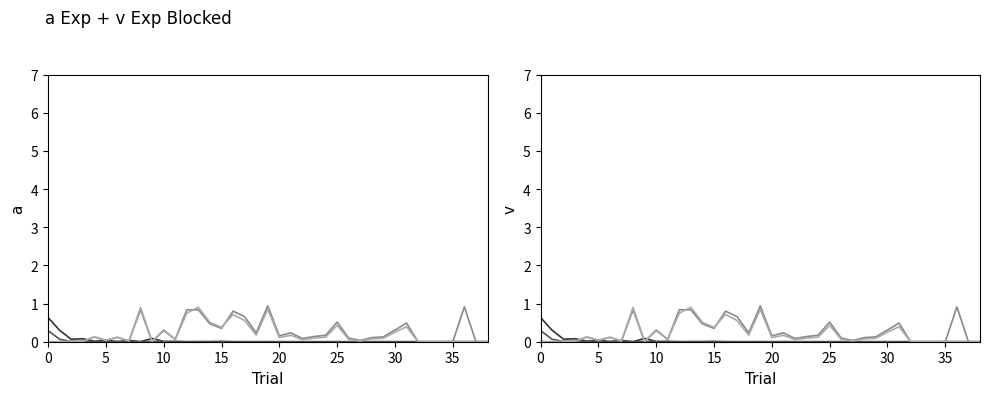

Reading right to left, list all the values displayed in this chart.

col_34: 0.0	0.0	0.0	0.0	0.0	0.0	0.0	0.0	0.0	0.0	0.0	0.0	0.0	0.0	0.0	0.0	0.0	0.0	0.0	0.0	0.0	0.0	0.0	0.0	0.0	0.0	0.0	0.0	0.0	0.1	0.0	0.0	0.0	0.0	0.0	0.1	0.1	0.3	0.6
col_35: 0.0	0.0	0.0	0.0	0.0	0.0	0.0	0.0	0.0	0.0	0.0	0.0	0.0	0.0	0.0	0.0	0.0	0.0	0.0	0.0	0.0	0.0	0.0	0.0	0.0	0.0	0.0	0.0	0.0	0.0	0.0	0.0	0.0	0.0	0.0	0.0	0.0	0.1	0.3
col_36: 0.0	0.0	0.9	0.0	0.0	0.0	0.0	0.5	0.3	0.1	0.1	0.0	0.1	0.5	0.2	0.1	0.1	0.2	0.2	0.9	0.2	0.7	0.8	0.3	0.5	0.8	0.8	0.1	0.3	0.0	0.8	0.0	0.1	0.0	0.1	0.0	0.0	0.0	0.0
col_37: 0.0	0.0	0.0	0.0	0.0	0.0	0.0	0.4	0.3	0.1	0.1	0.0	0.1	0.4	0.1	0.1	0.1	0.2	0.1	0.8	0.2	0.6	0.7	0.4	0.5	0.9	0.7	0.1	0.3	0.0	0.9	0.0	0.1	0.0	0.1	0.0	0.0	0.0	0.0